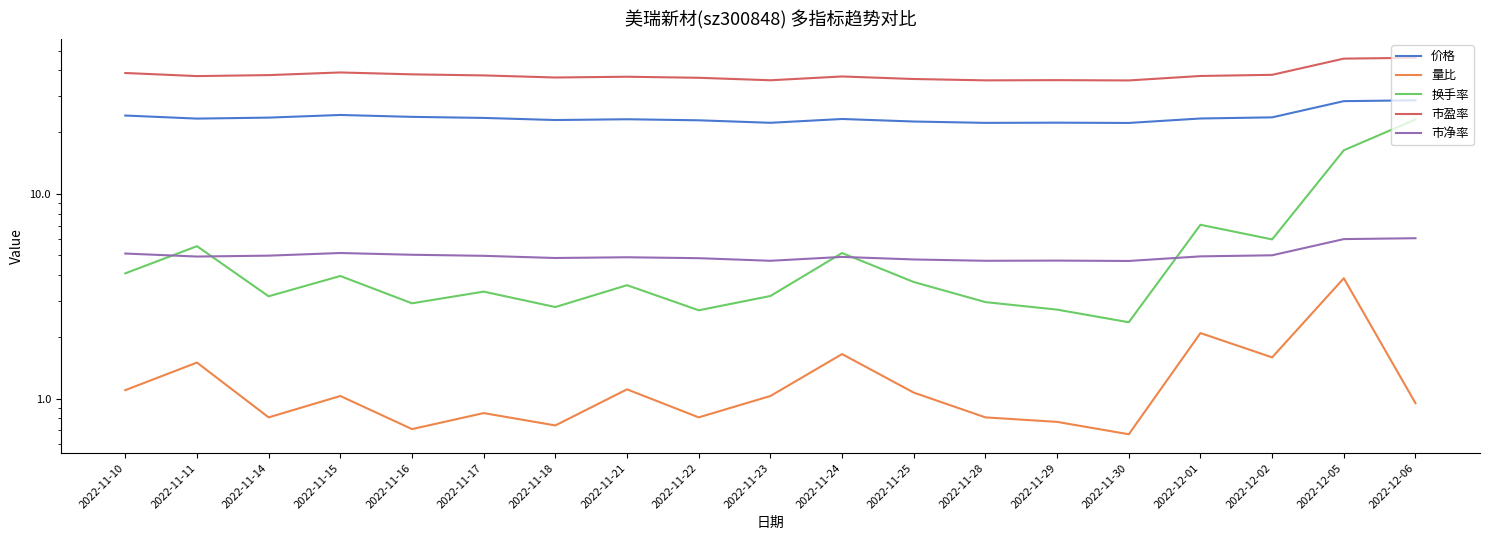

Reading left to right, extract all data points from this chart.

价格: 2022-11-10=24.1	2022-11-11=23.3	2022-11-14=23.6	2022-11-15=24.3	2022-11-16=23.8	2022-11-17=23.5	2022-11-18=22.9	2022-11-21=23.1	2022-11-22=22.9	2022-11-23=22.2	2022-11-24=23.2	2022-11-25=22.5	2022-11-28=22.2	2022-11-29=22.2	2022-11-30=22.2	2022-12-01=23.3	2022-12-02=23.6	2022-12-05=28.3	2022-12-06=28.6
量比: 2022-11-10=1.1	2022-11-11=1.5	2022-11-14=0.8	2022-11-15=1.0	2022-11-16=0.7	2022-11-17=0.8	2022-11-18=0.7	2022-11-21=1.1	2022-11-22=0.8	2022-11-23=1.0	2022-11-24=1.6	2022-11-25=1.1	2022-11-28=0.8	2022-11-29=0.8	2022-11-30=0.7	2022-12-01=2.1	2022-12-02=1.6	2022-12-05=3.9	2022-12-06=0.9
换手率: 2022-11-10=4.1	2022-11-11=5.5	2022-11-14=3.2	2022-11-15=4.0	2022-11-16=2.9	2022-11-17=3.3	2022-11-18=2.8	2022-11-21=3.6	2022-11-22=2.7	2022-11-23=3.2	2022-11-24=5.1	2022-11-25=3.7	2022-11-28=3.0	2022-11-29=2.7	2022-11-30=2.4	2022-12-01=7.1	2022-12-02=6.0	2022-12-05=16.3	2022-12-06=23.1
市盈率: 2022-11-10=38.9	2022-11-11=37.6	2022-11-14=38.0	2022-11-15=39.1	2022-11-16=38.3	2022-11-17=37.9	2022-11-18=37.0	2022-11-21=37.3	2022-11-22=36.9	2022-11-23=35.8	2022-11-24=37.4	2022-11-25=36.4	2022-11-28=35.8	2022-11-29=35.9	2022-11-30=35.8	2022-12-01=37.6	2022-12-02=38.1	2022-12-05=45.7	2022-12-06=46.1
市净率: 2022-11-10=5.1	2022-11-11=4.9	2022-11-14=5.0	2022-11-15=5.1	2022-11-16=5.0	2022-11-17=5.0	2022-11-18=4.9	2022-11-21=4.9	2022-11-22=4.8	2022-11-23=4.7	2022-11-24=4.9	2022-11-25=4.8	2022-11-28=4.7	2022-11-29=4.7	2022-11-30=4.7	2022-12-01=5.0	2022-12-02=5.0	2022-12-05=6.0	2022-12-06=6.1